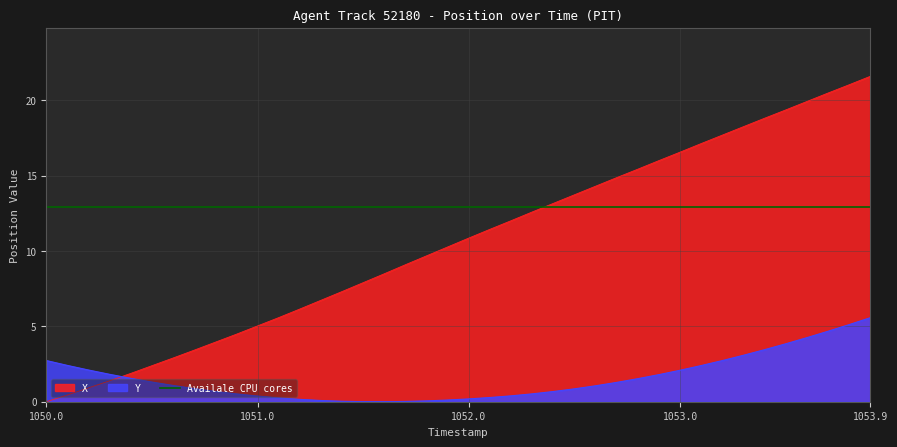

Count the number of categories in the chart.

40